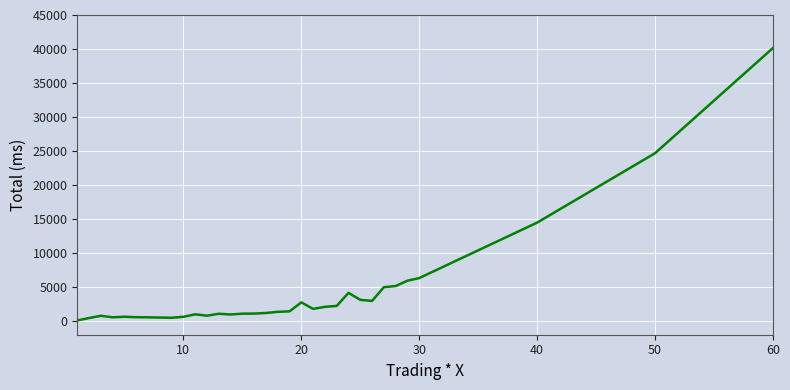

What is the difference between the maximum and minimum values?

40048